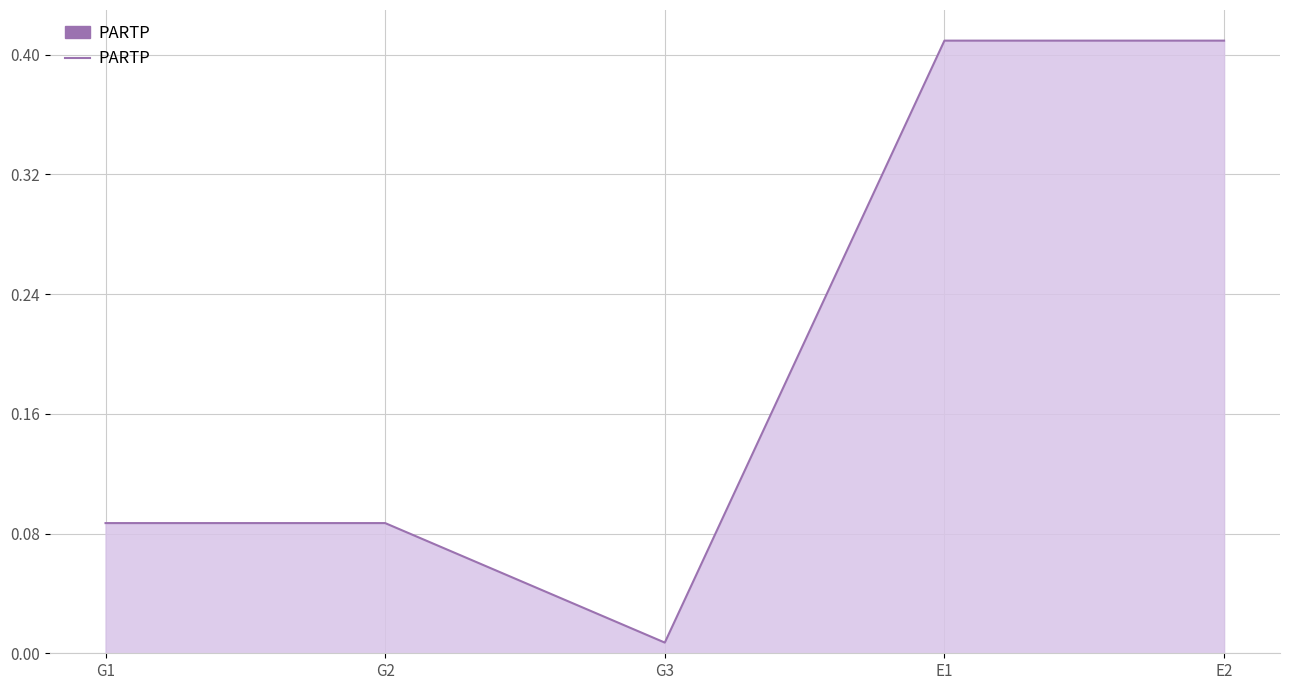

Is it true that the value at E2 is 0.7?

False